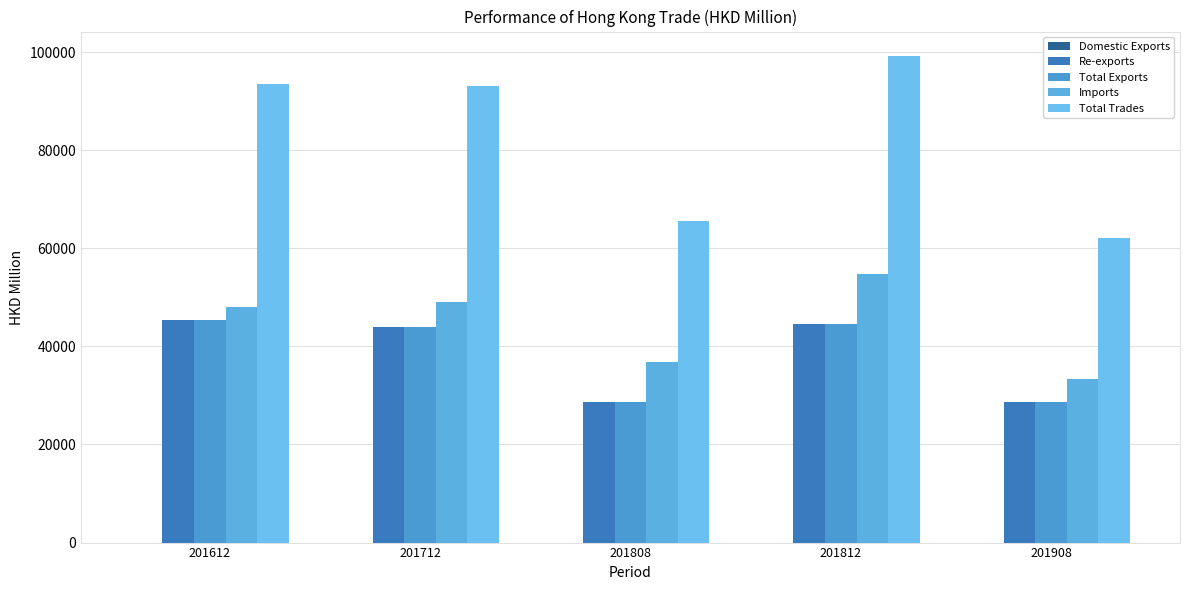

How many data points in Total Trades are above 93084?

3